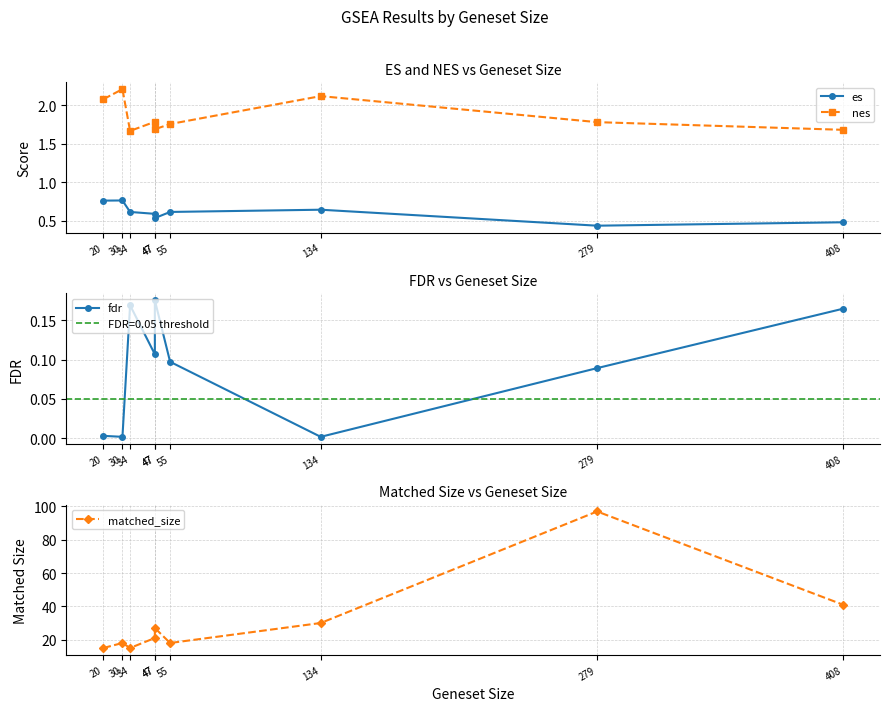

Which series has the largest range (max minus min)?

matched_size